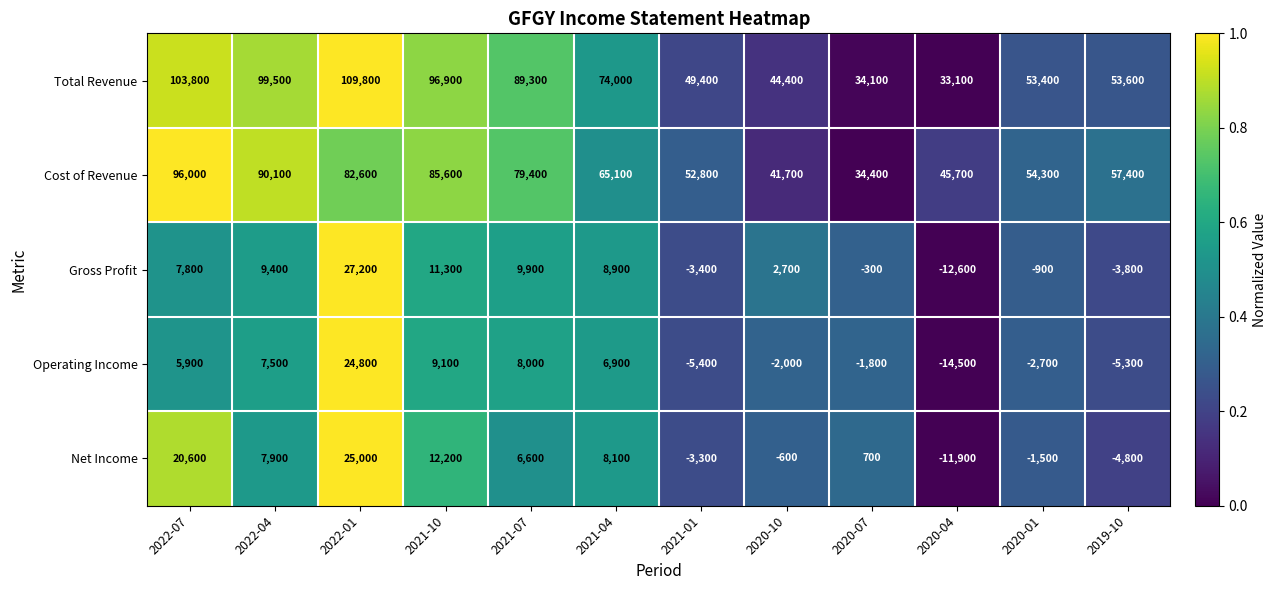

Count the number of categories in the chart.

12